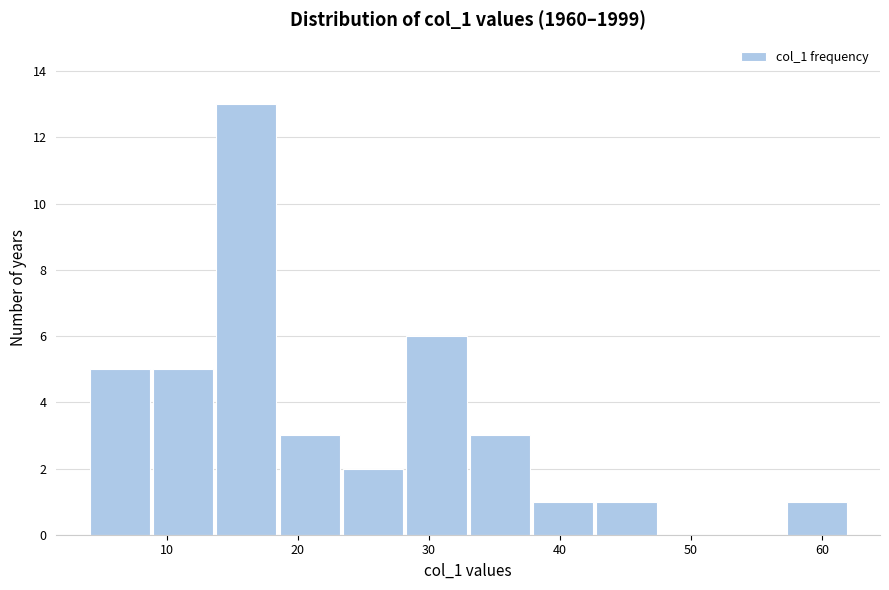

Reading left to right, transcribe this chart: for each bar, give the range it covers on the x-axis and its height. Neither the bar edges nor the heights are printed on the chart, so give them approximately, as read against the axes.

4 to 9: 5
9 to 14: 5
14 to 19: 13
19 to 23: 3
23 to 28: 2
28 to 33: 6
33 to 38: 3
38 to 43: 1
43 to 48: 1
48 to 52: 0
52 to 57: 0
57 to 62: 1